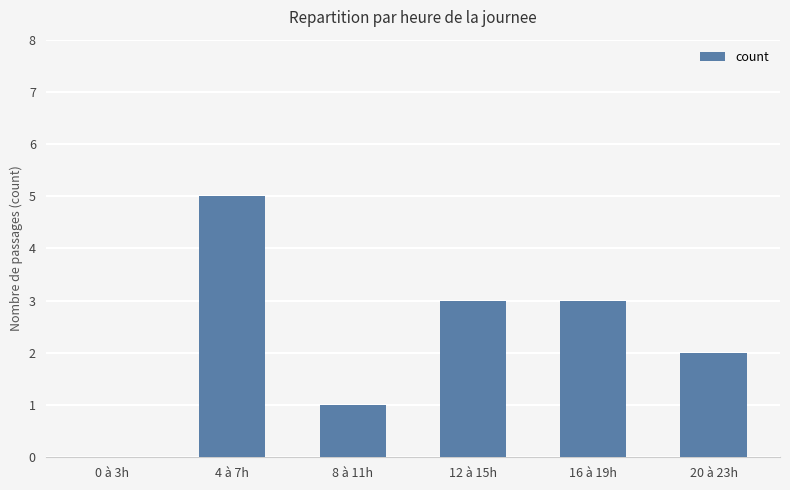

What is the sum of all values?

14